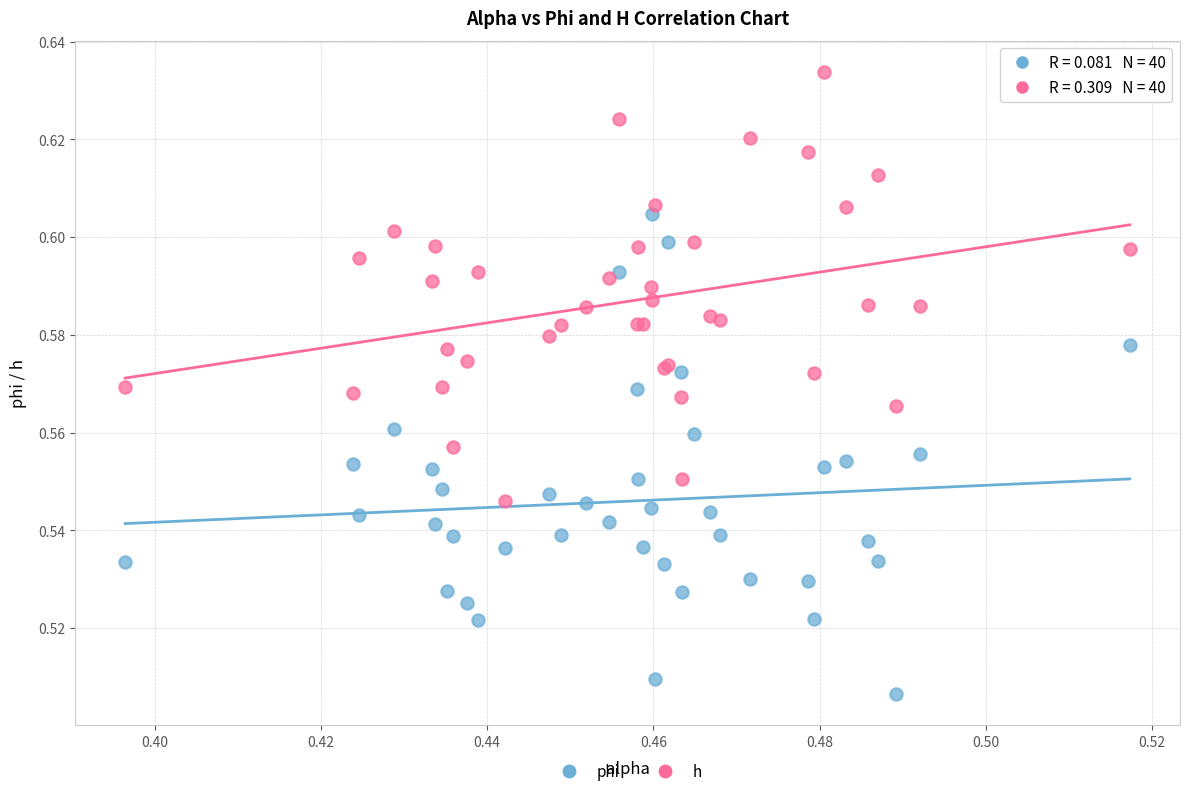

Which series reaches the maximum Y coordinate?

h